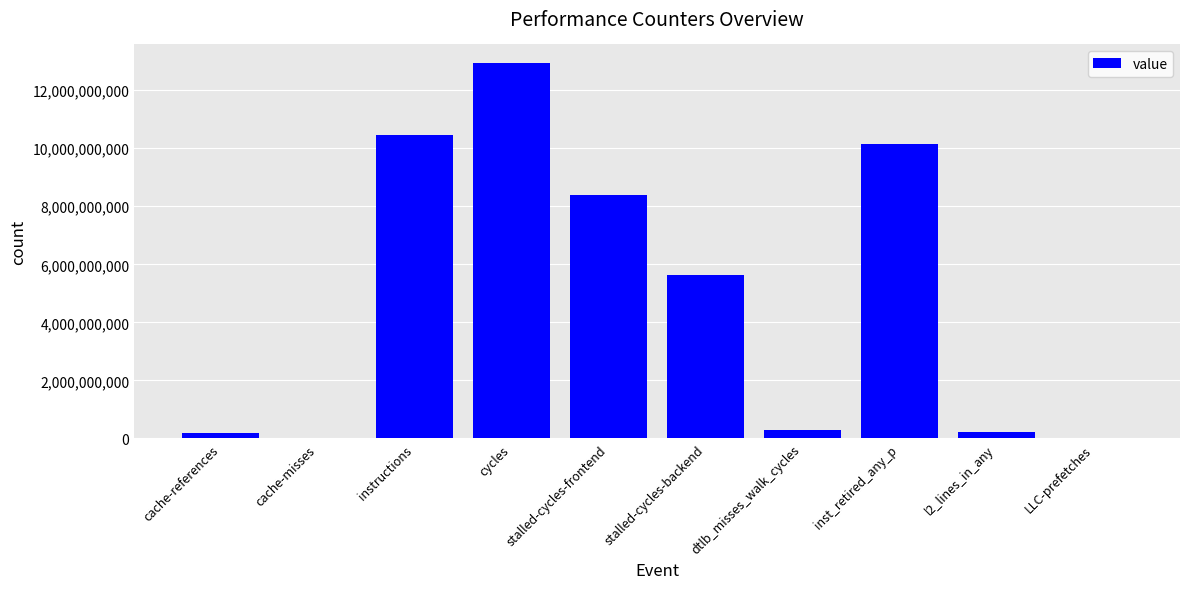

What is the sum of all values?

48274252976